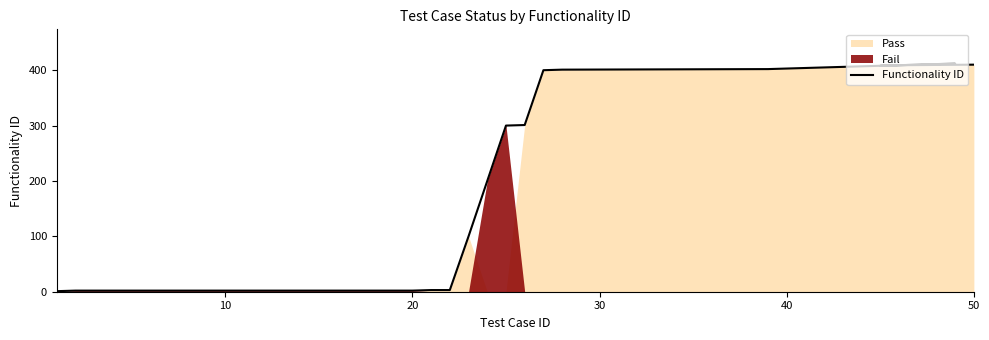

What is the difference between the second highest and minimum values?

410